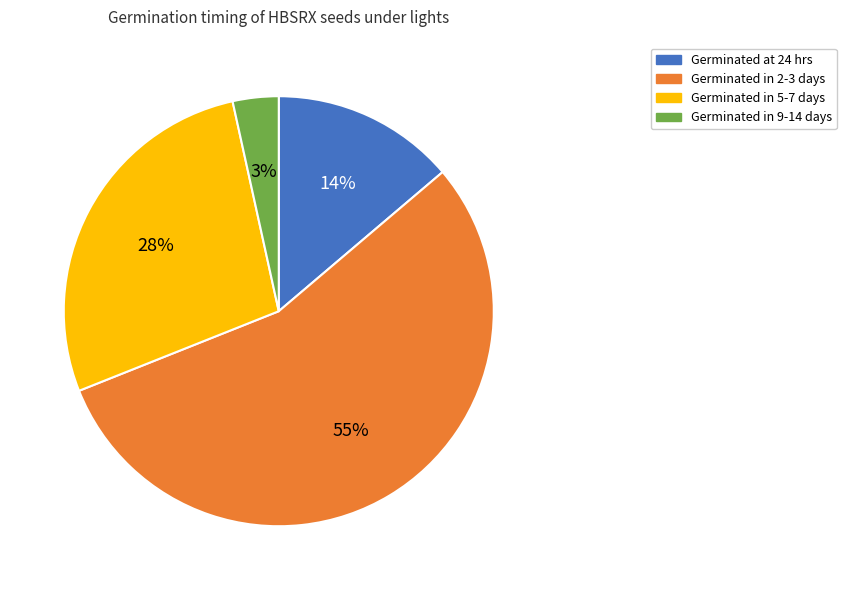

What percentage is the Germinated at 24 hrs slice, to the nearest percent?

14%